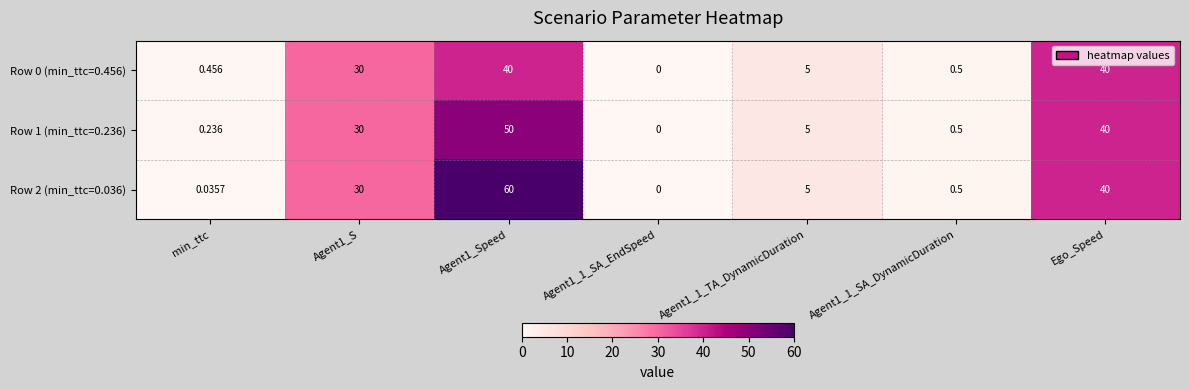

How many categories are shown in the chart?

7